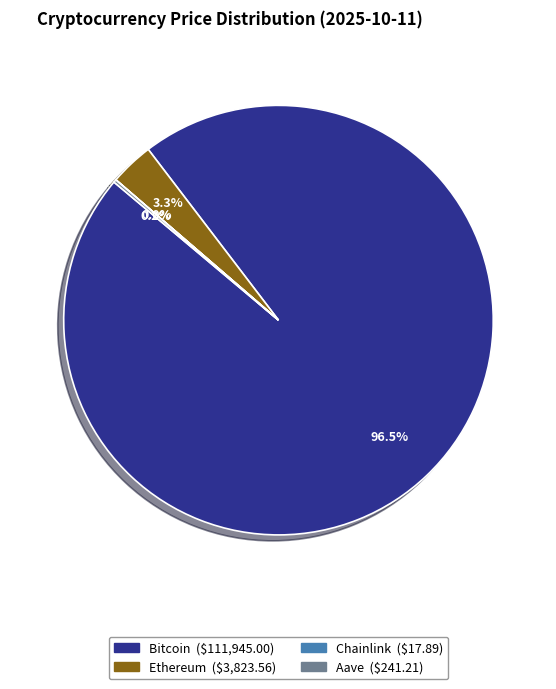

Which category has the biggest portion of the pie?

Bitcoin